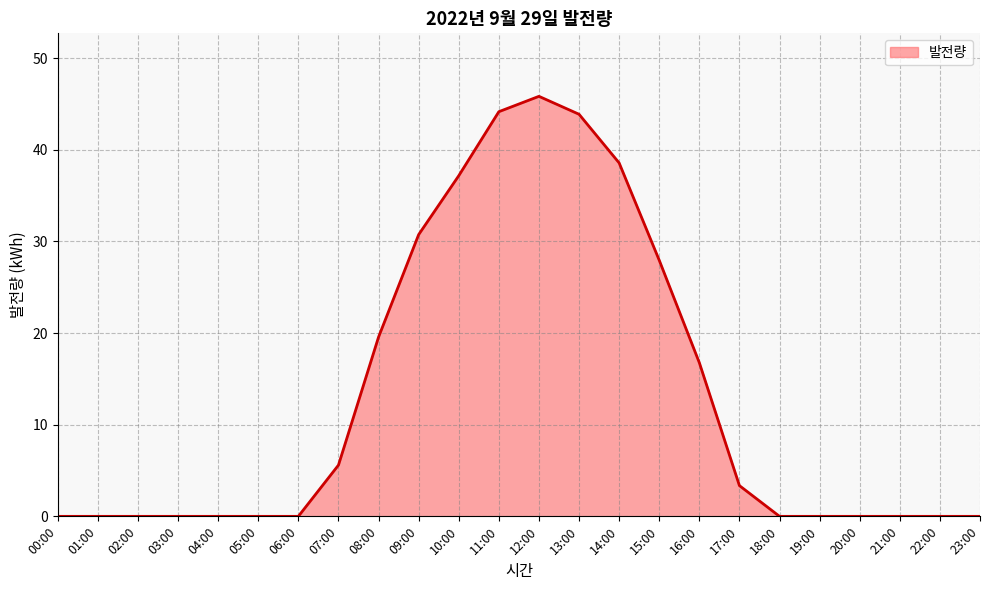

At which label is the value closest to 22?

08:00